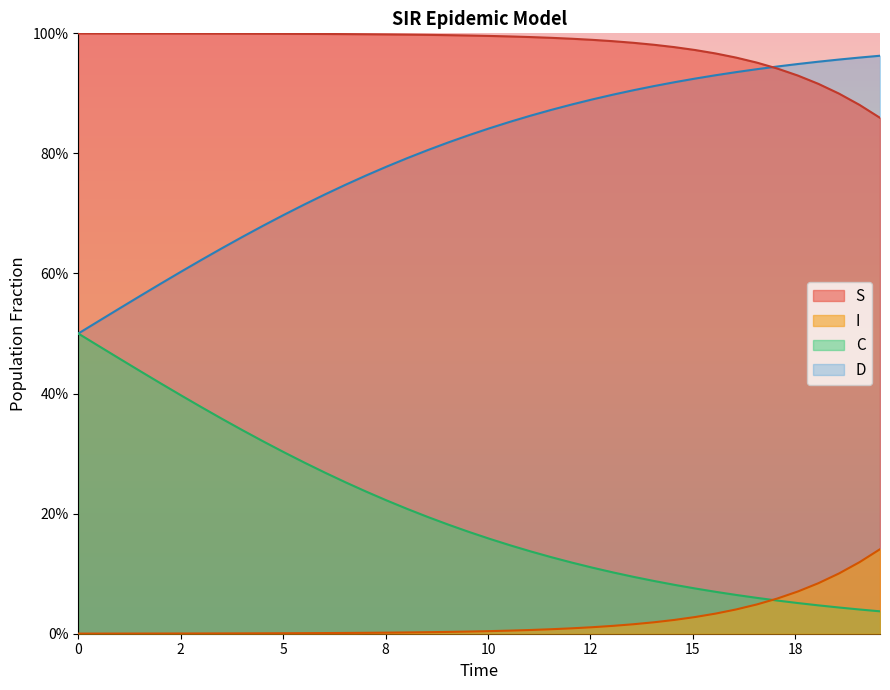

Read the D value at 0.

0.5